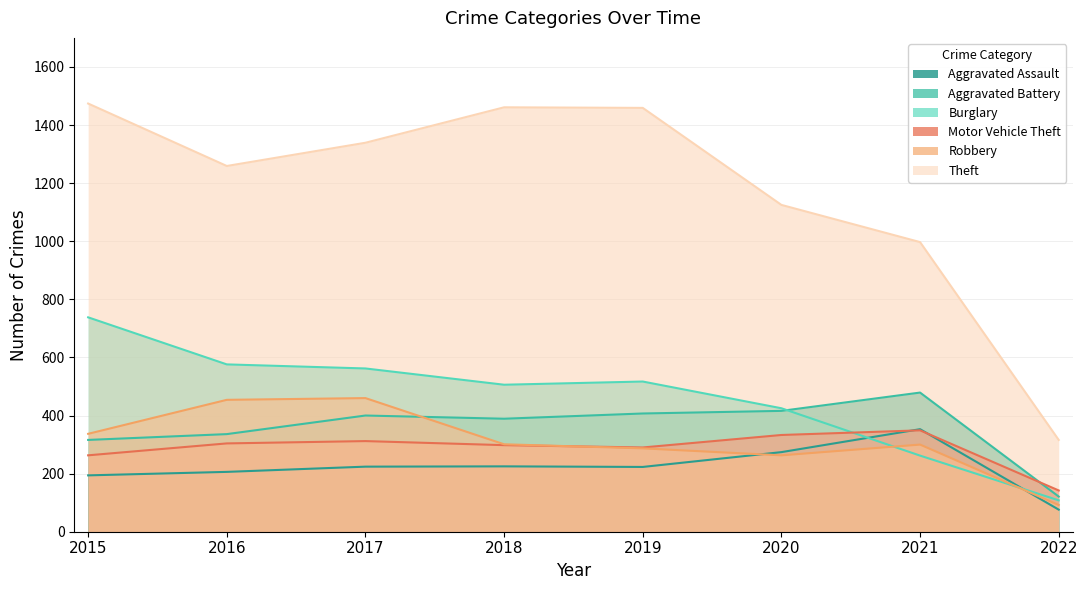

Is it true that Theft equals 1459 at 2019?

True